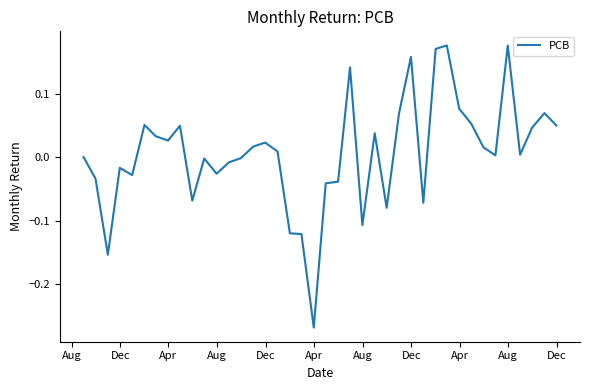

What is the difference between the maximum and minimum values?

0.4